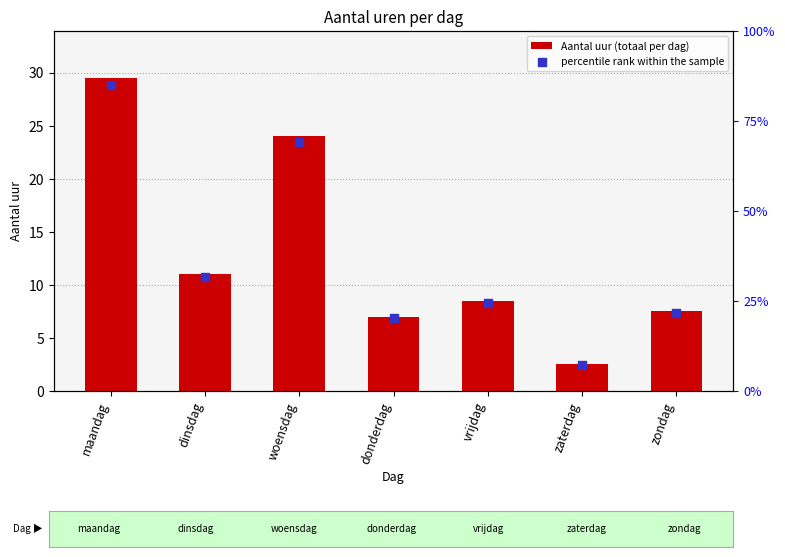

Which series has the largest total across all categories?

Aantal uur (totaal per dag)